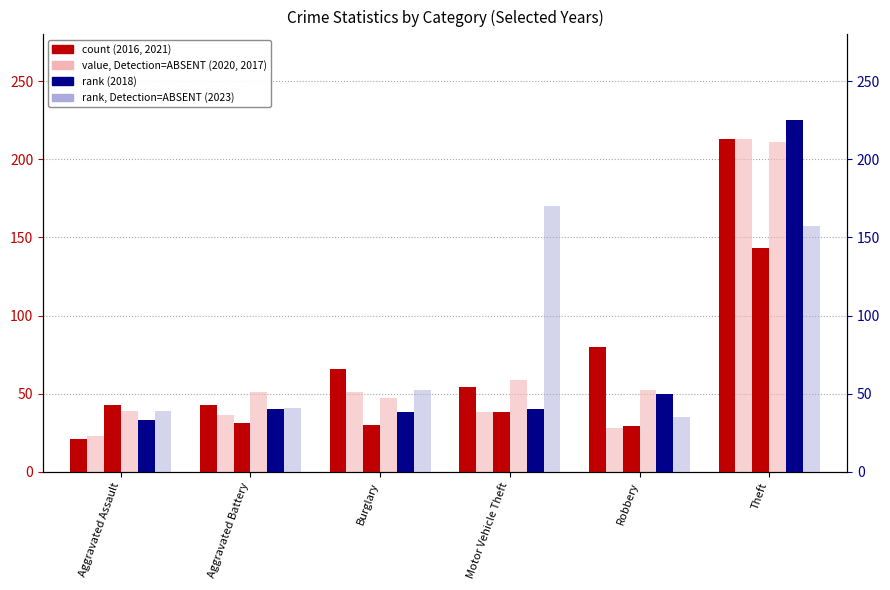

What is the difference between the maximum and minimum values in the 2021 series?

114